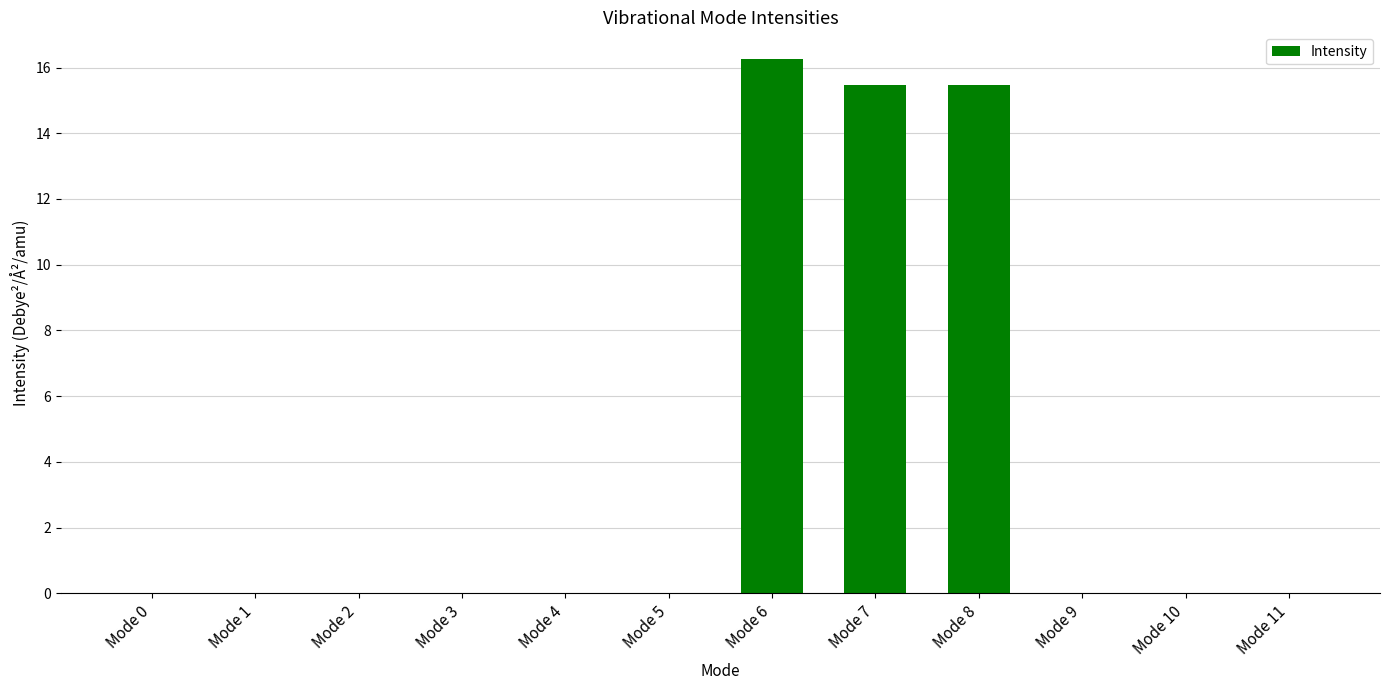

How many categories are shown in the chart?

12